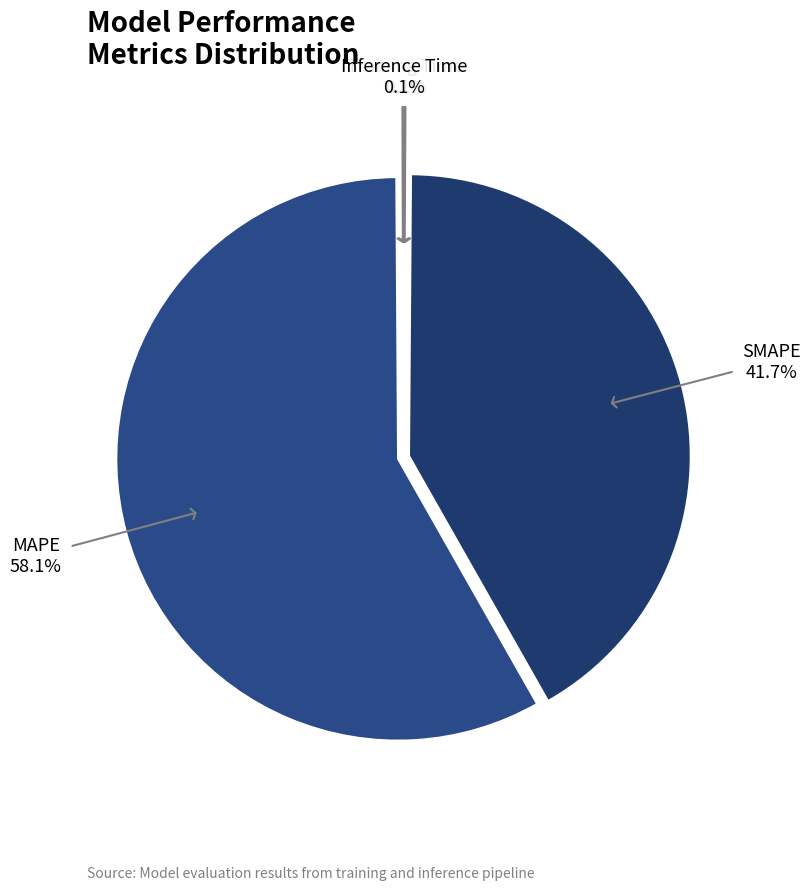

How many slices are in this pie chart?

5